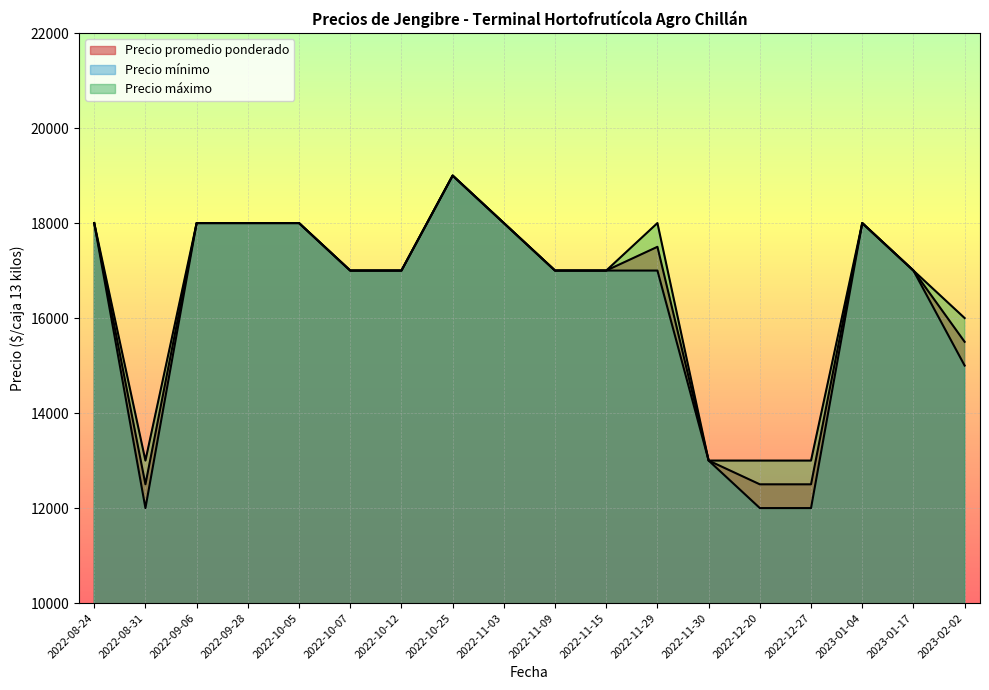

Where is the first local maximum for Precio mínimo?

2022-10-25